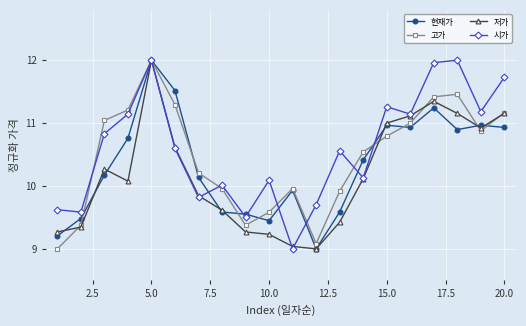

Count the number of categories in the chart.

20